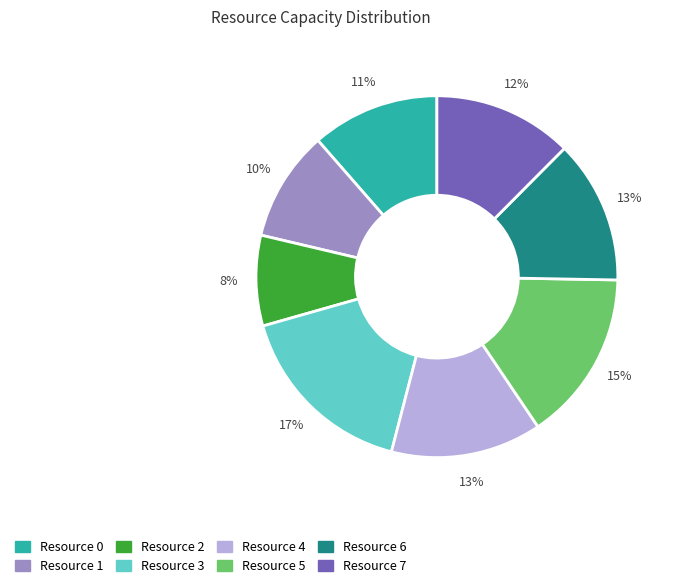

How many segments does this pie chart have?

8